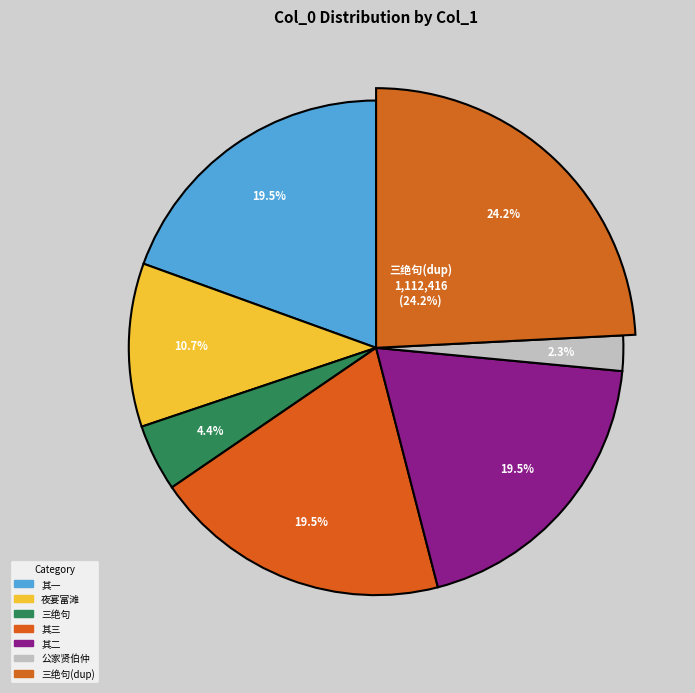

What is the change in value from 夜宴富滩郭氏西庭和荅九洲萧徵士并柬履理履祥于渊贤伯仲 to 府判·公家贤伯仲?

-385471